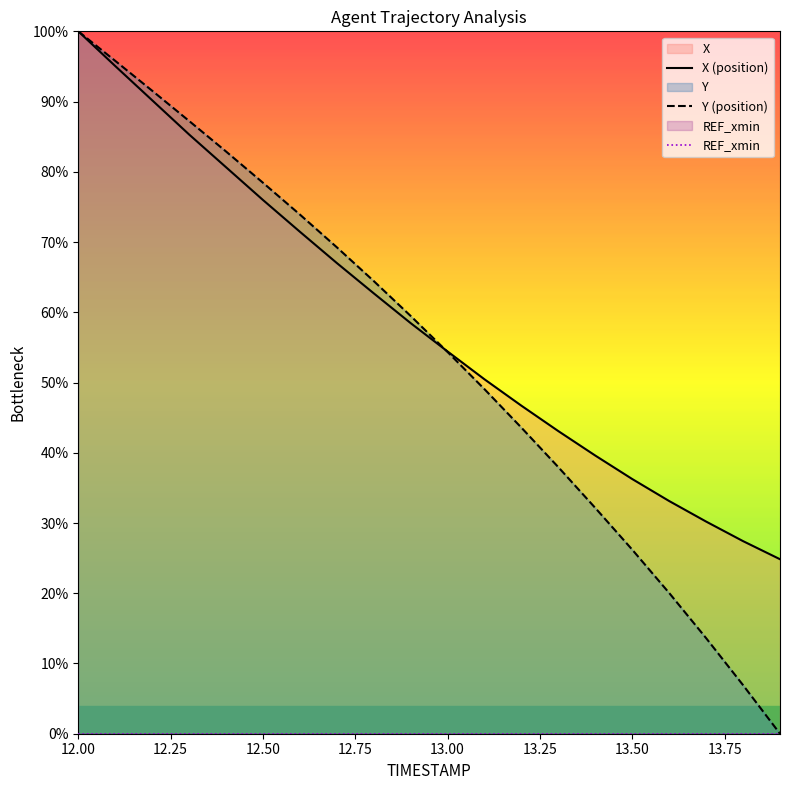

At which label does REF_xmin reach its peak?

12.00